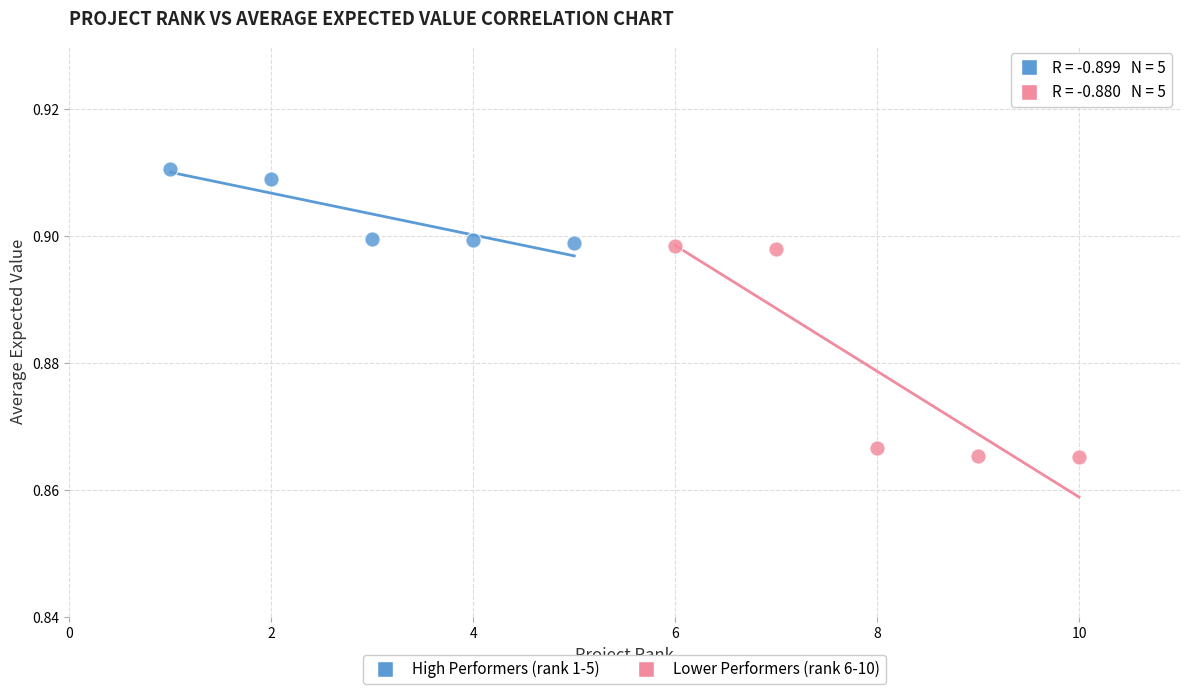

Which series reaches the minimum Y coordinate?

Lower Performers (rank 6-10)